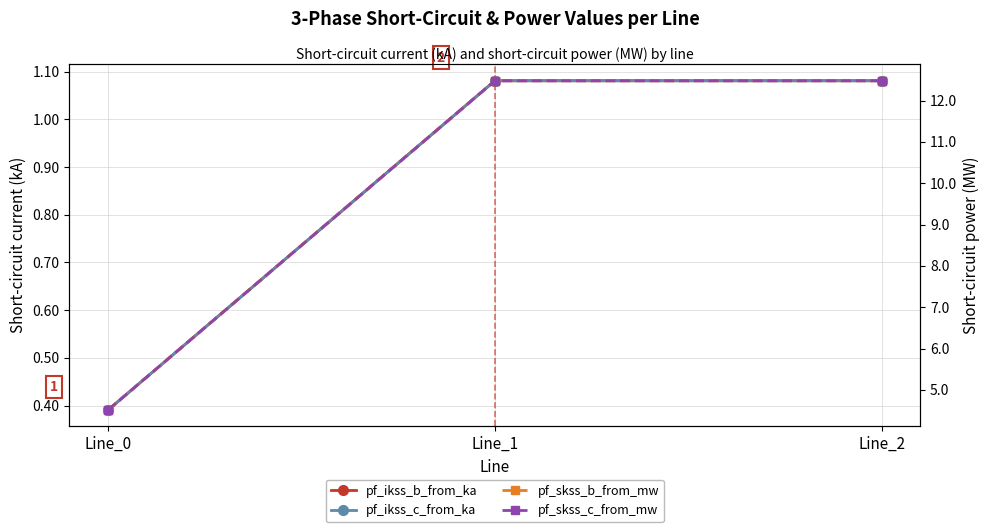

Does the chart display data point markers on the line(s)?

Yes